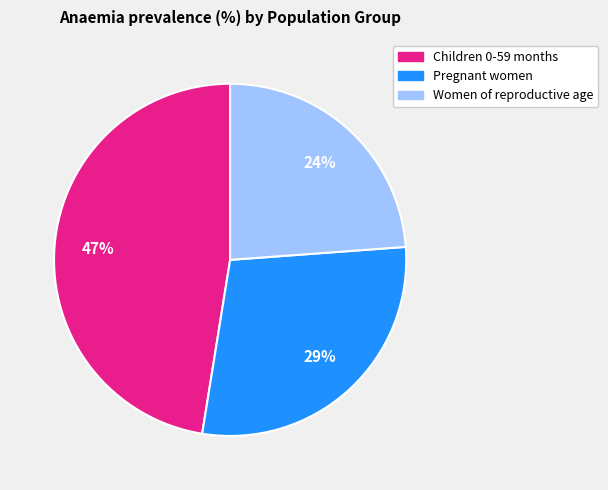

Count the number of slices in the pie.

3